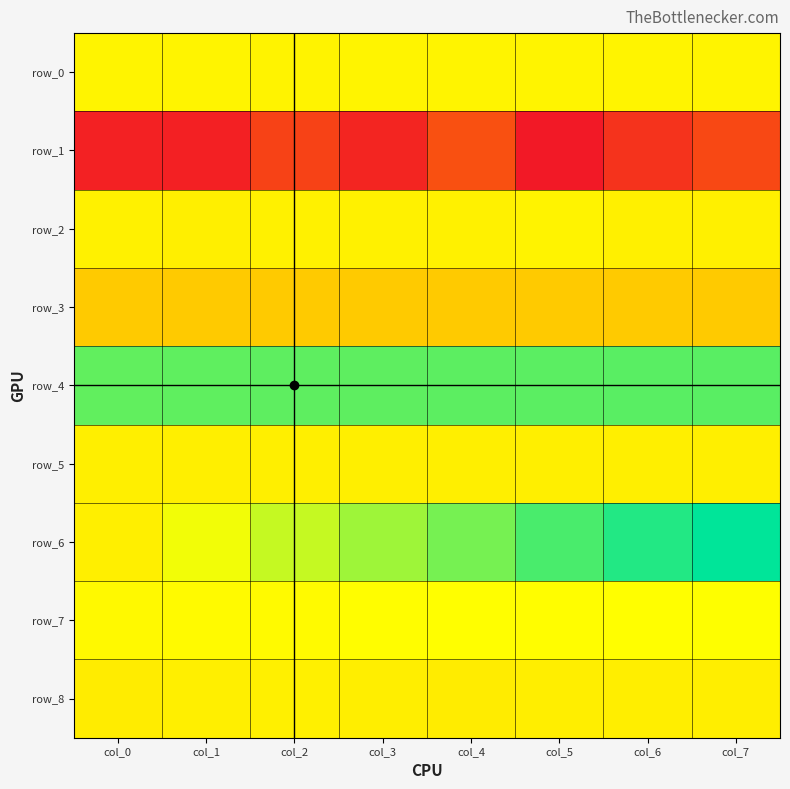

Which series has the largest total across all categories?

row_4